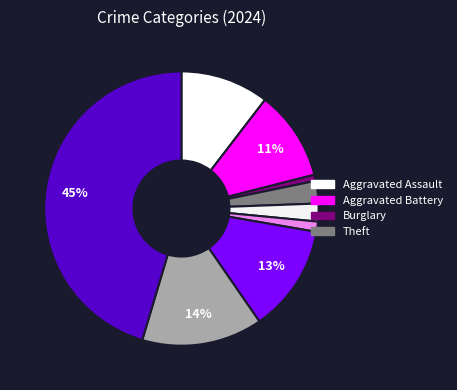

How many slices are in this pie chart?

9